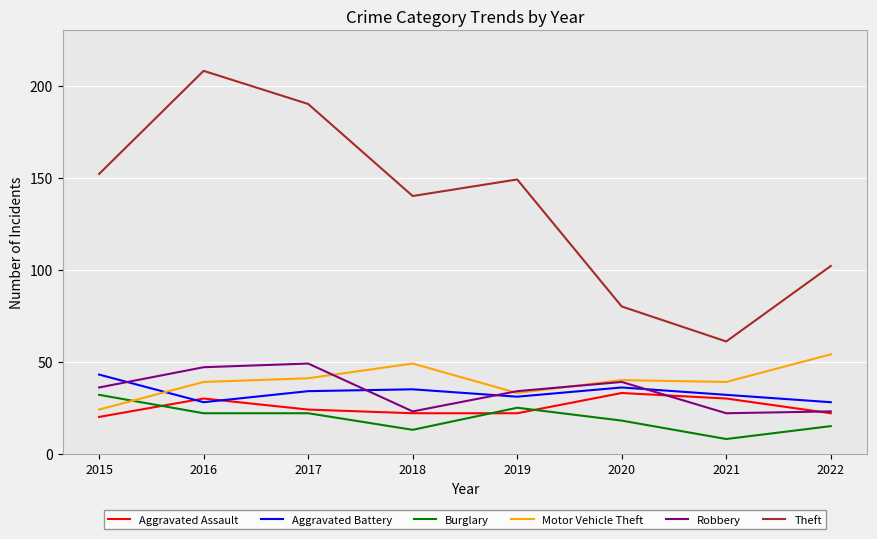

At 2015, list the series in order from smallest to largest.

Aggravated Assault, Motor Vehicle Theft, Burglary, Robbery, Aggravated Battery, Theft